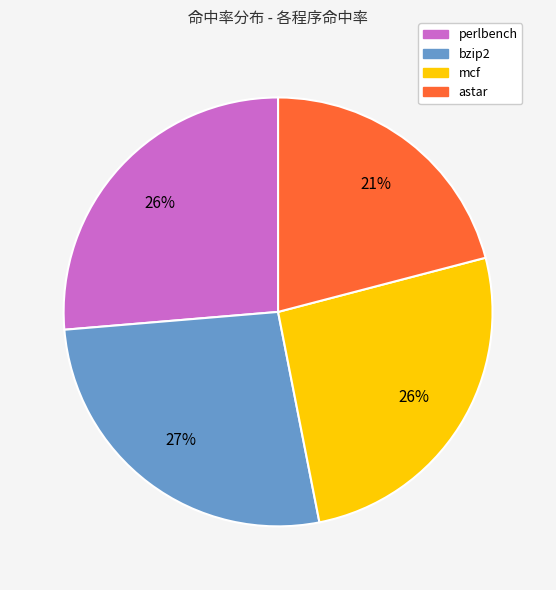

What percentage is the astar slice, to the nearest percent?

21%